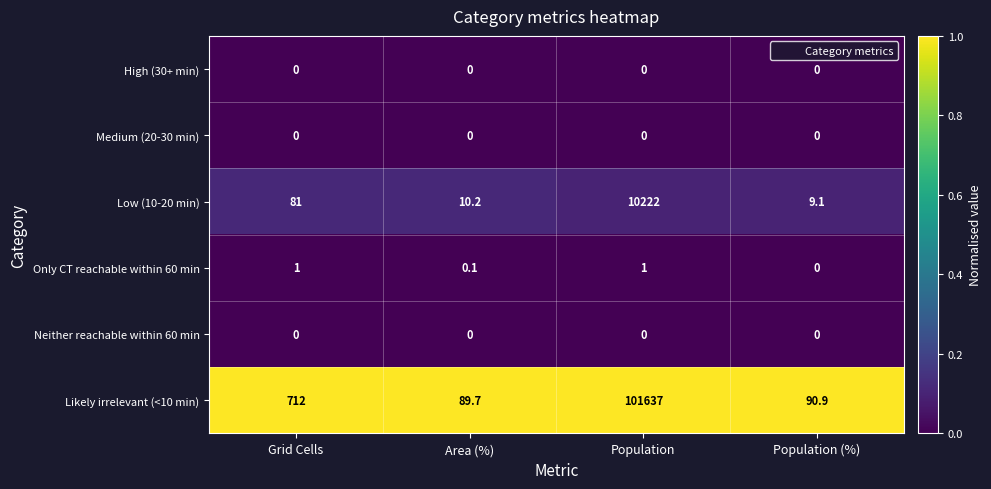

Which series has the widest spread of values?

Likely irrelevant (<10 min)